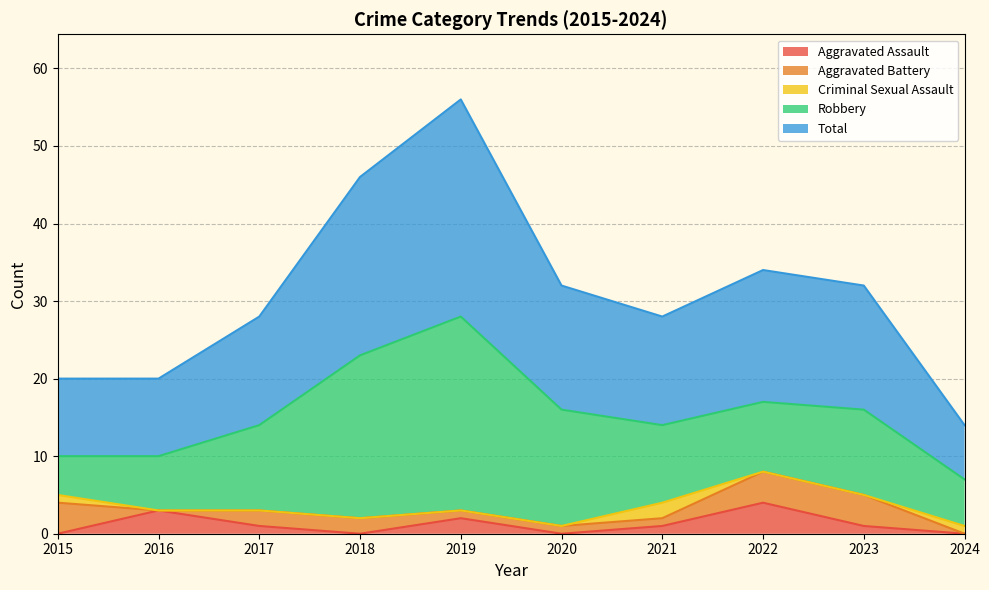

At which label does Aggravated Assault first exceed 1?

2016